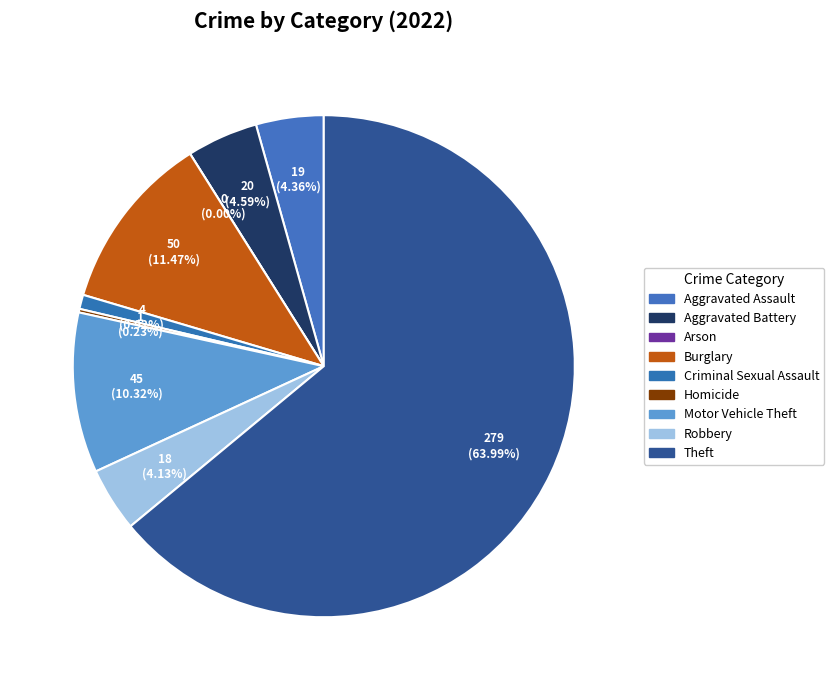

Which slice represents more than half of the pie?

Theft